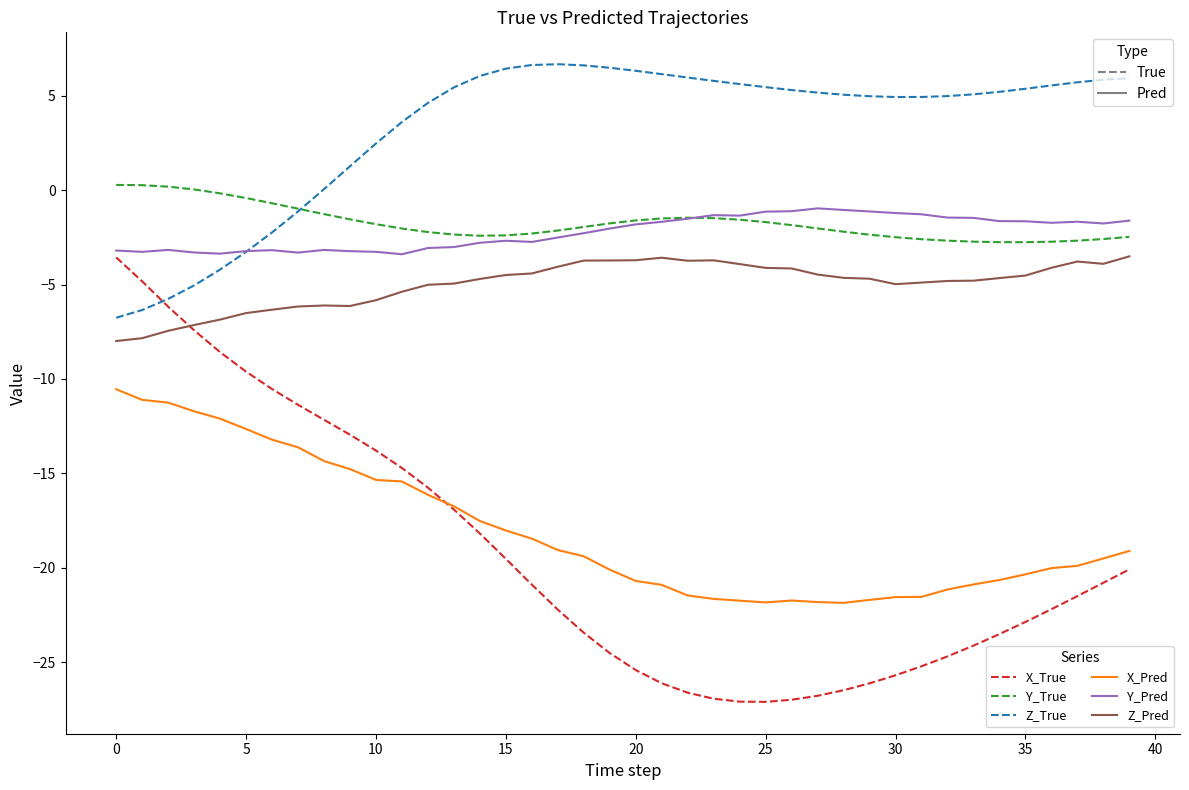

Which series has the largest range (max minus min)?

X_True